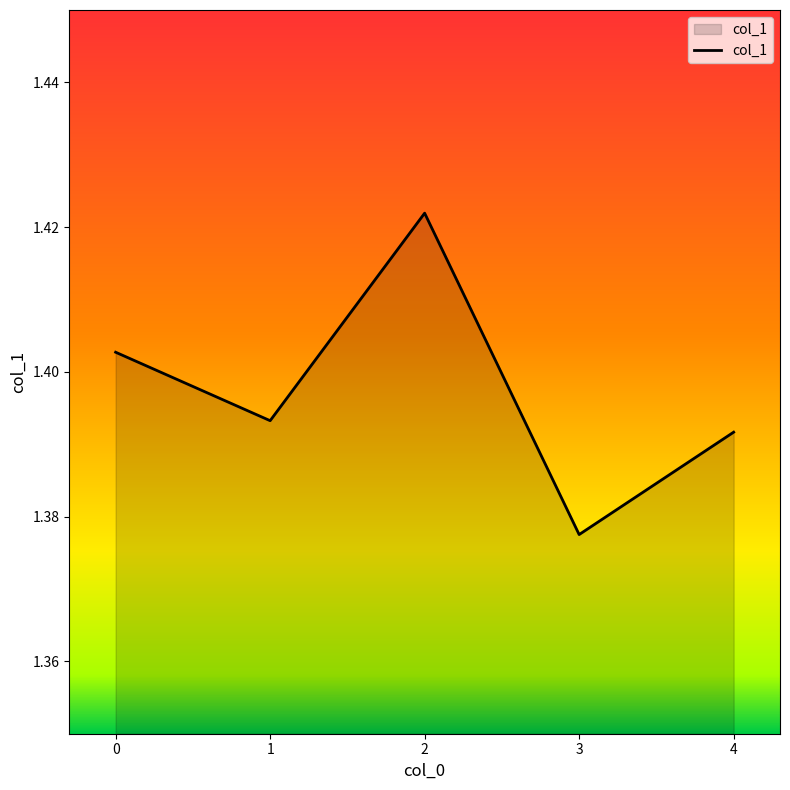

What is the sum of all values?

7.0